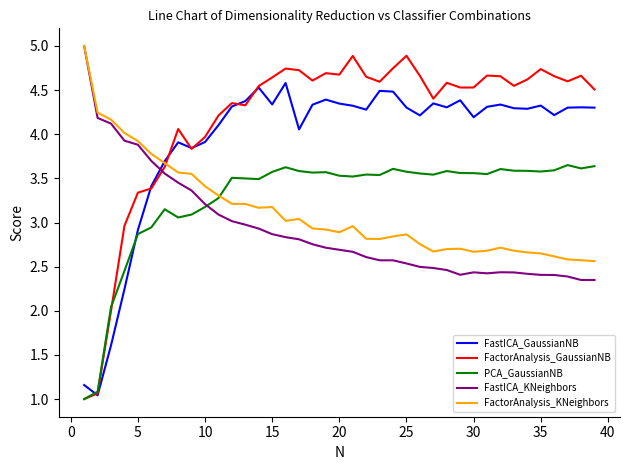

Which series has the largest total across all categories?

FactorAnalysis_GaussianNB